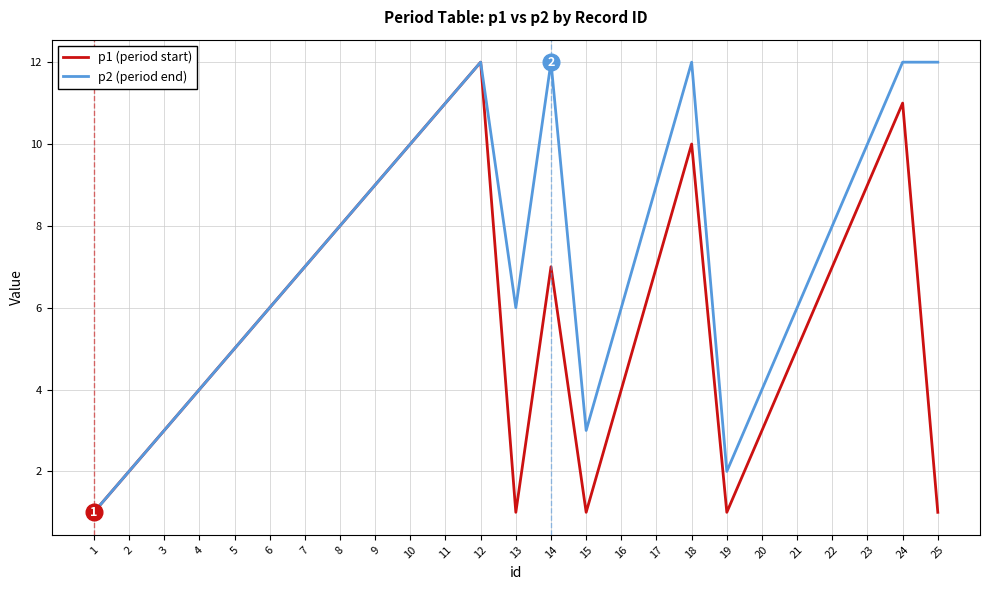

What is the maximum value shown in the chart?

12